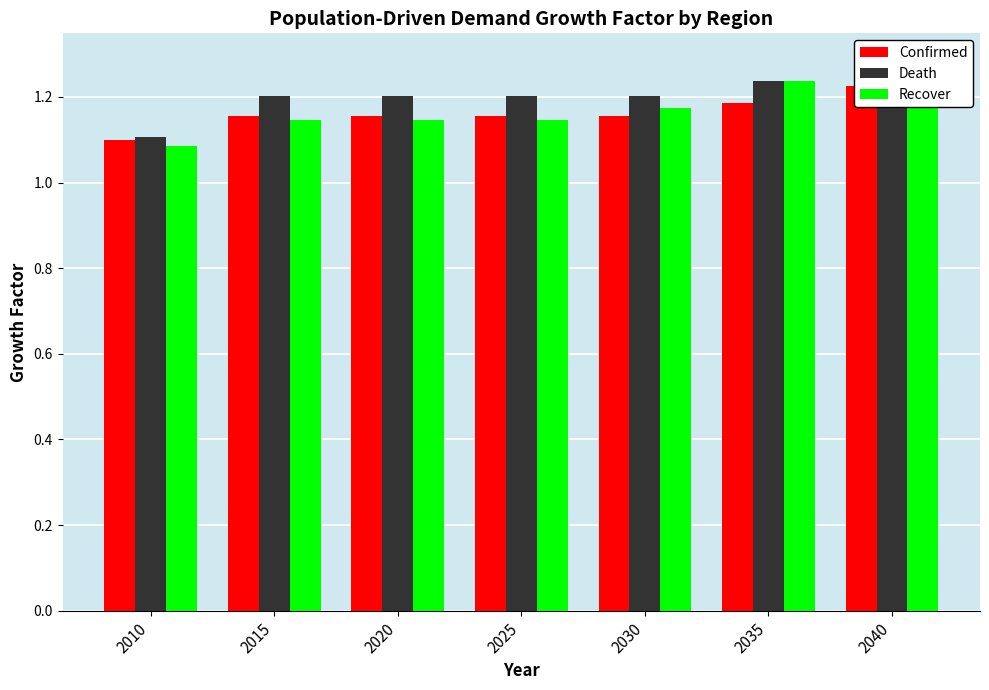

The Death series shows 0.7 at 2020. True or false?

False